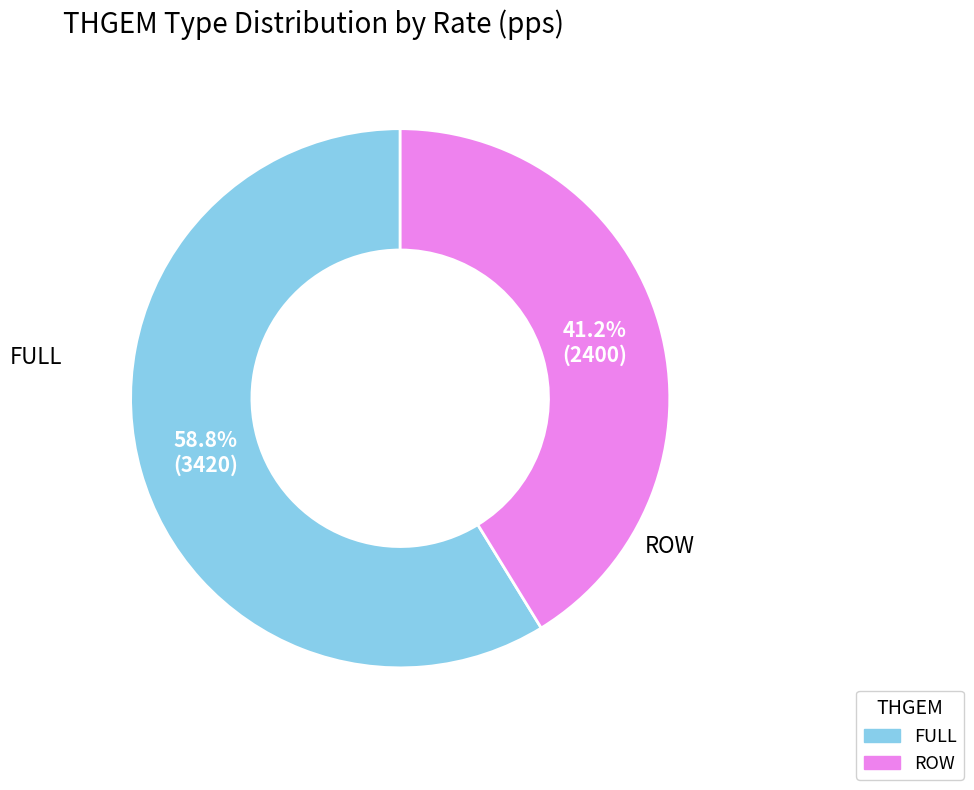

Combined, what portion of the pie is FULL and ROW?

100.0%